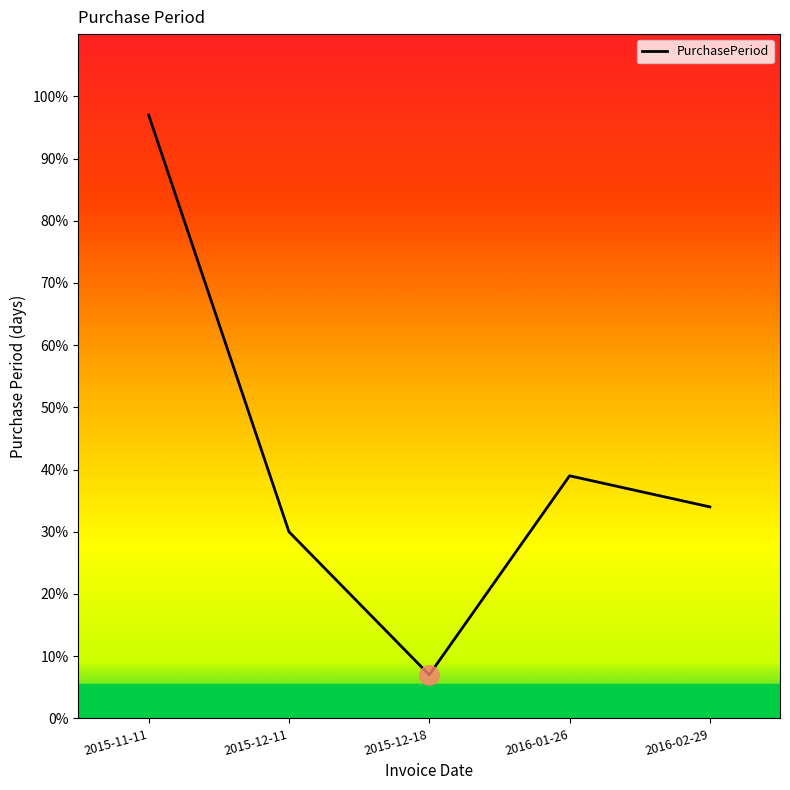

At which category does the data reach its first local peak?

2016-01-26